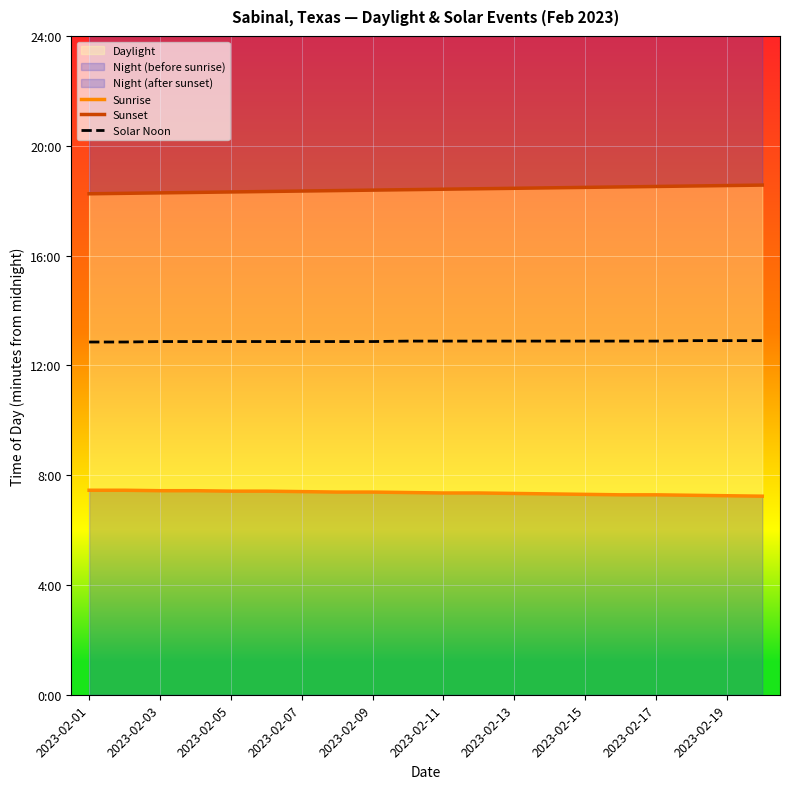

What is the greatest value displayed?

1114